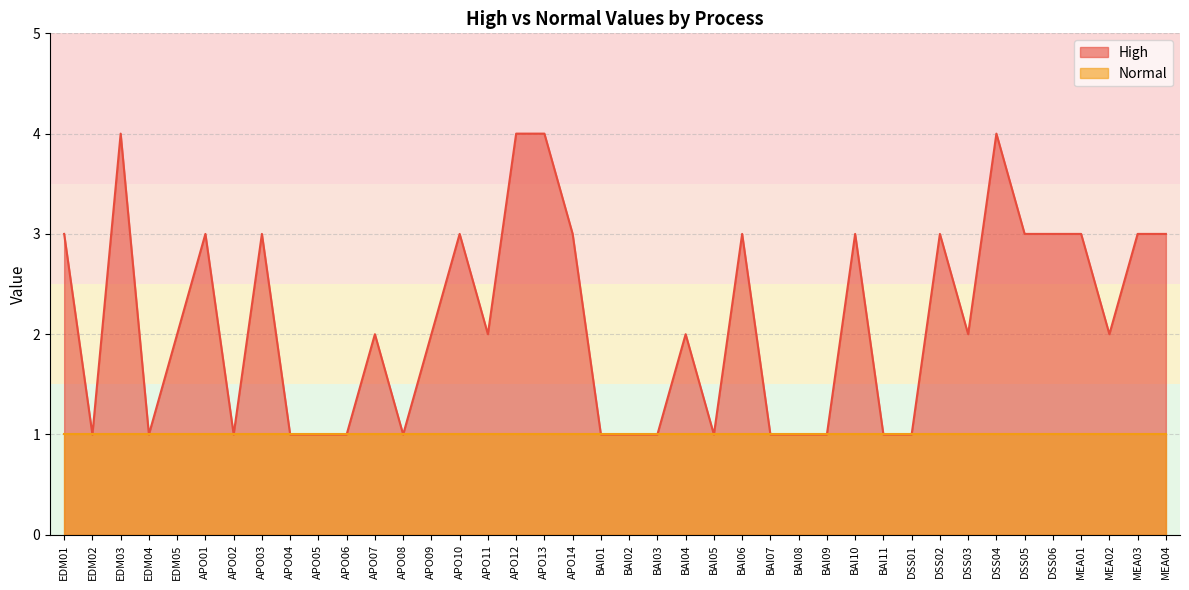

What is the label of the 7th point from the left?

APO02